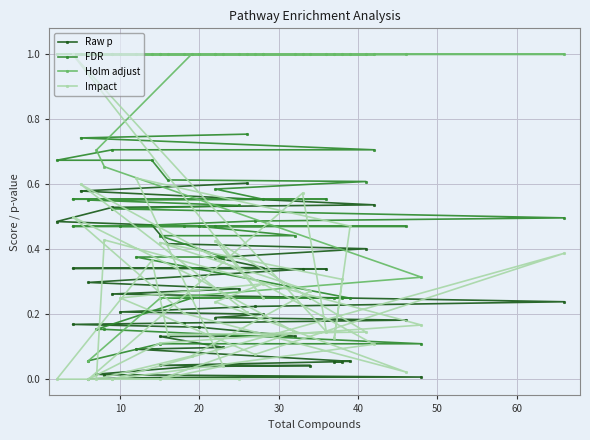

What is the maximum value for Raw p?

0.6